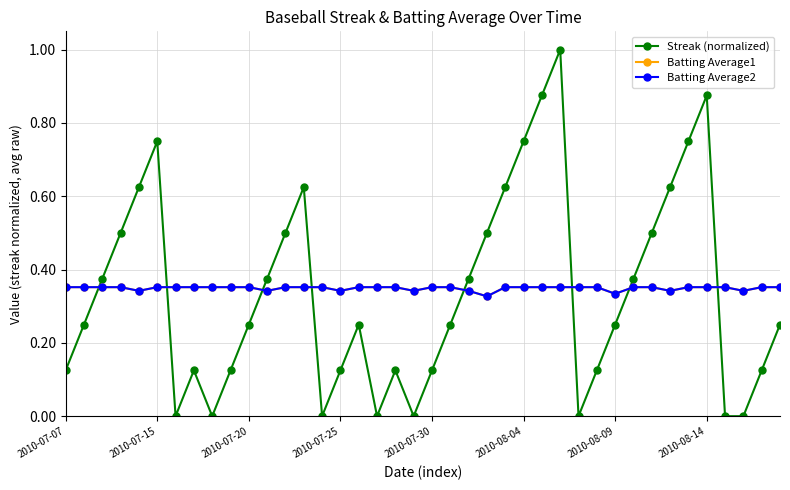

What is the value of the Streak (normalized) point at the 1st from the left?

0.1